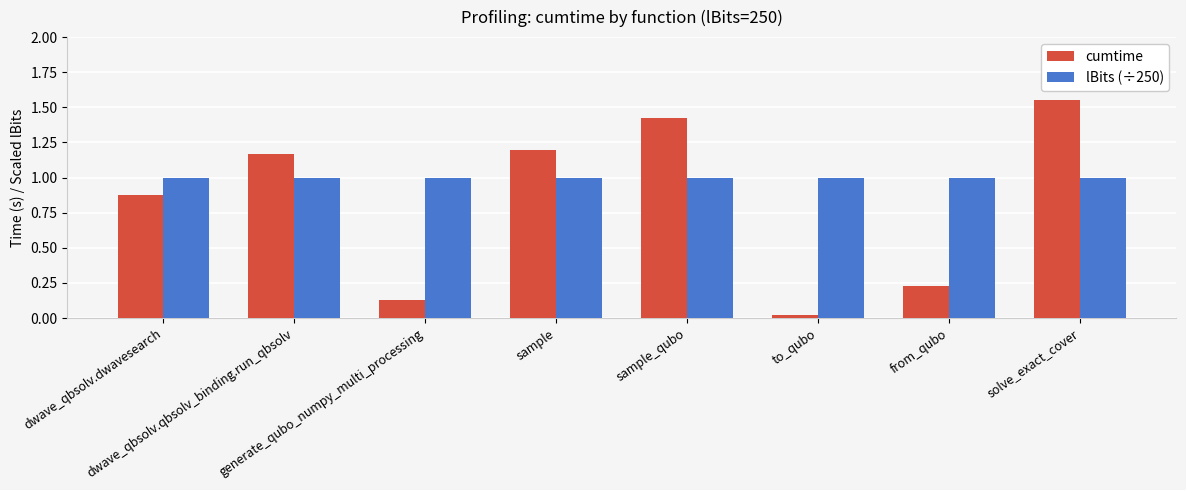

At which label does cumtime first exceed 1?

dwave_qbsolv.qbsolv_binding.run_qbsolv